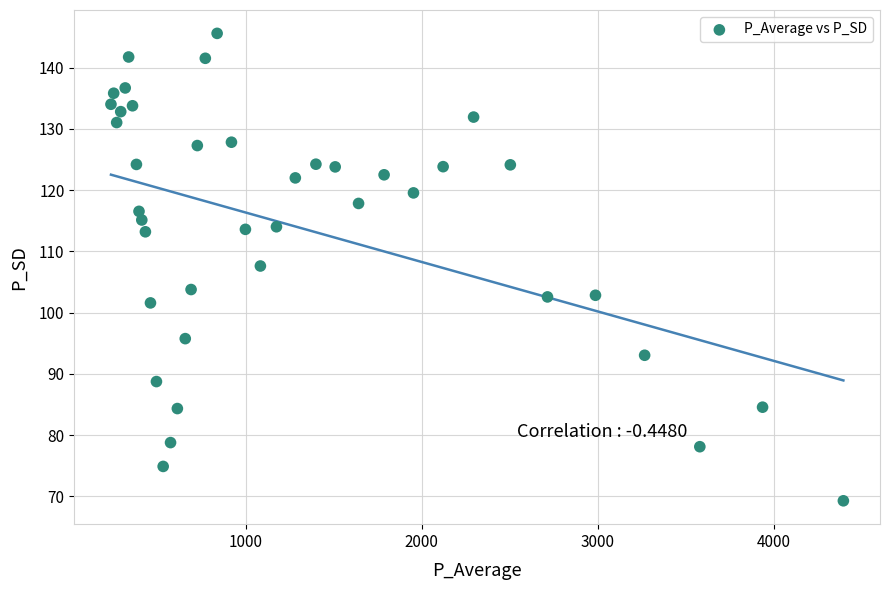

What is the range of Y values (max minus min)?

76.3